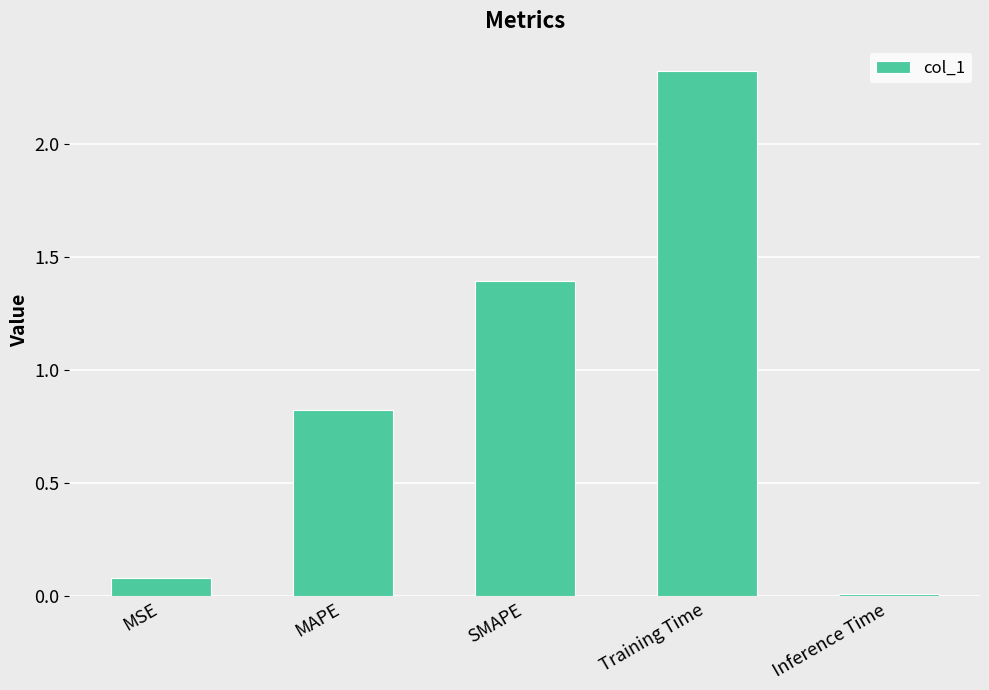

What position from the right is Inference Time?

1